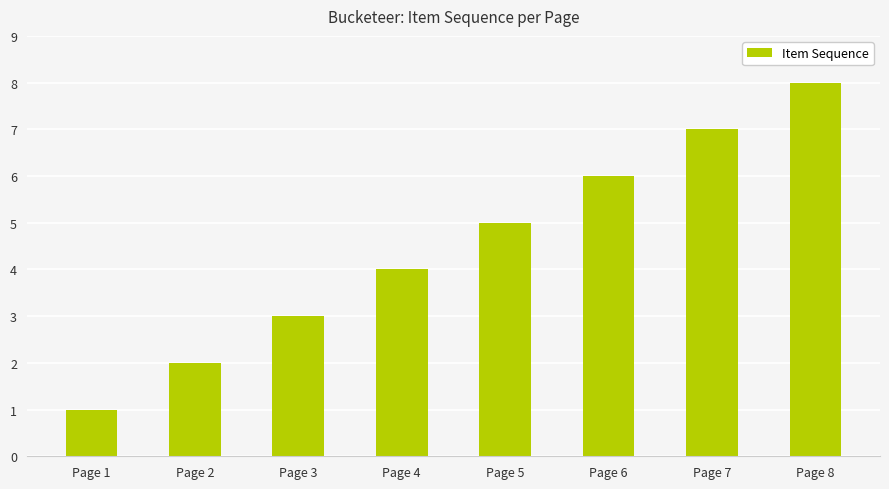

Reading left to right, what are all the values shown in this chart?

Page 1=1	Page 2=2	Page 3=3	Page 4=4	Page 5=5	Page 6=6	Page 7=7	Page 8=8